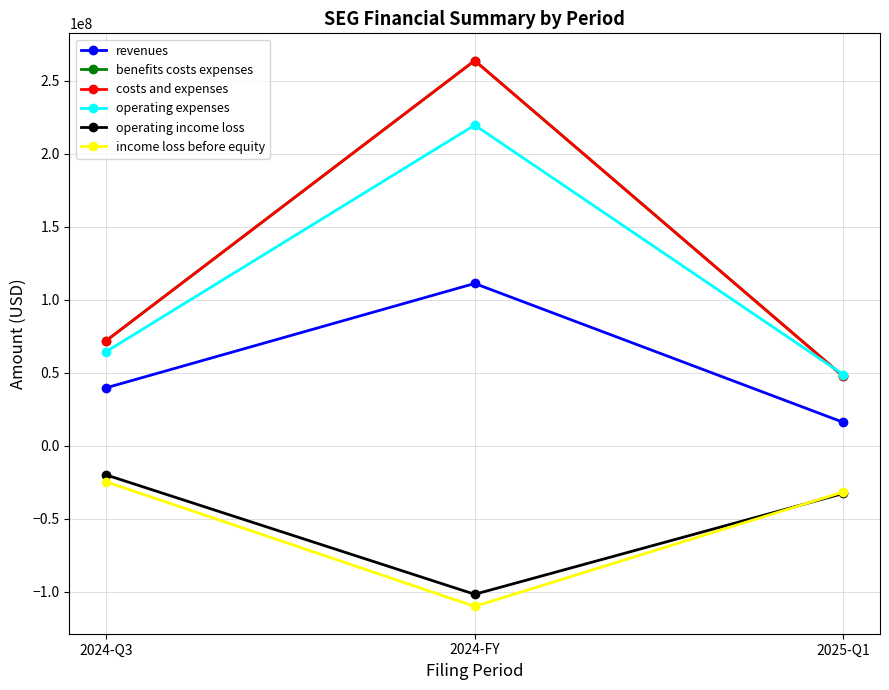

Count the number of data series in this chart.

6